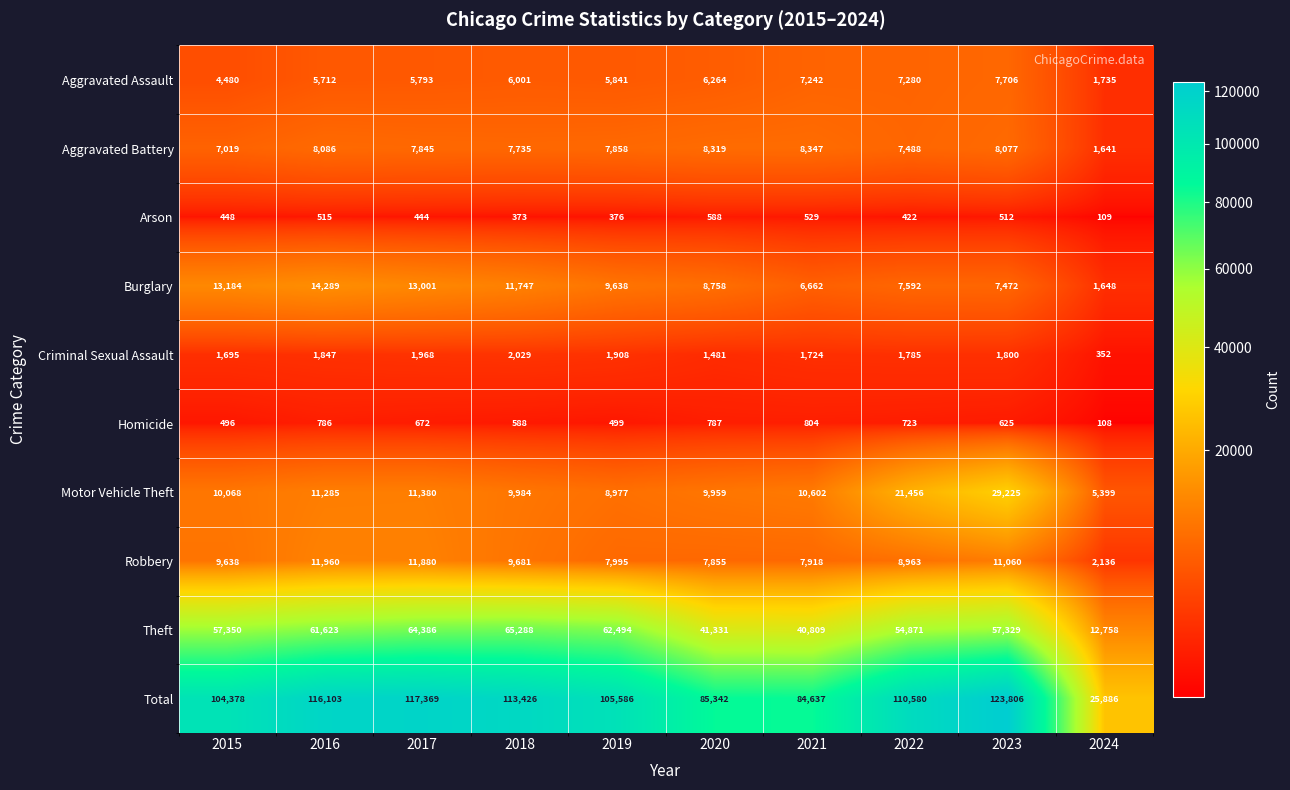

What is the average value of the Aggravated Assault series?

5805